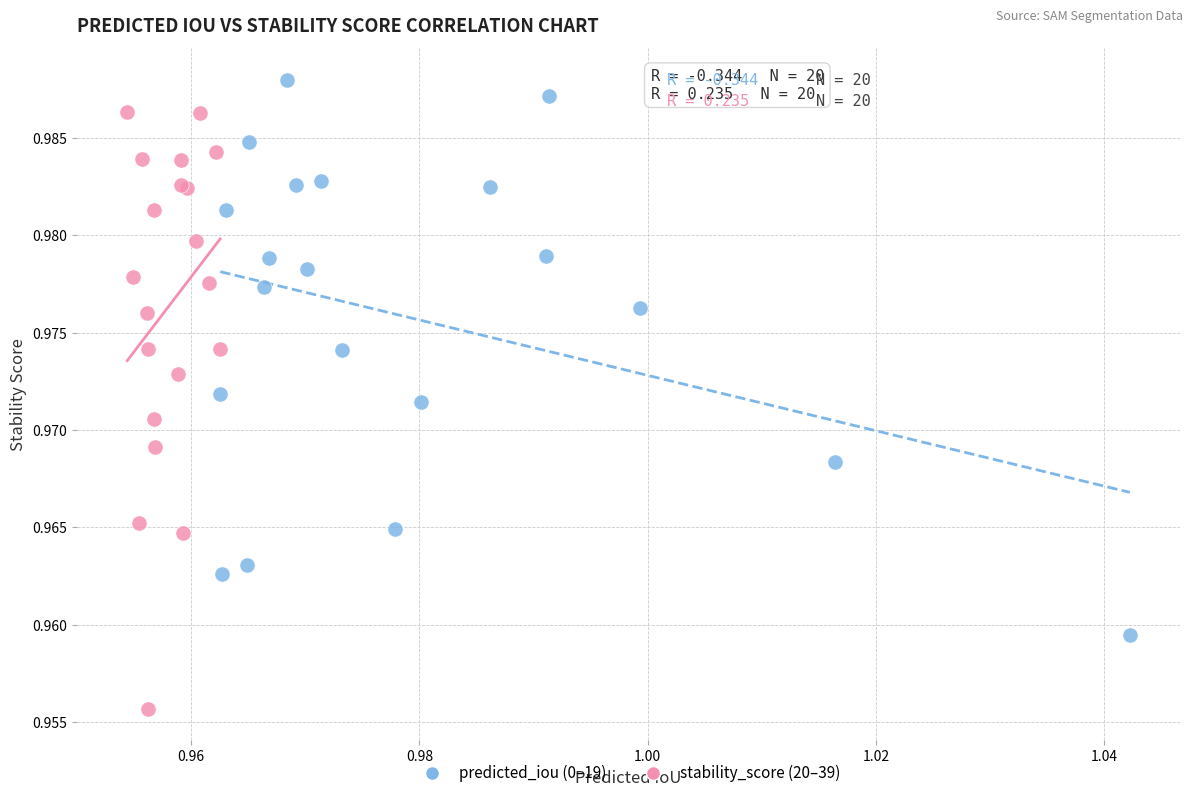

Which series reaches the maximum Y coordinate?

predicted_iou (0–19)